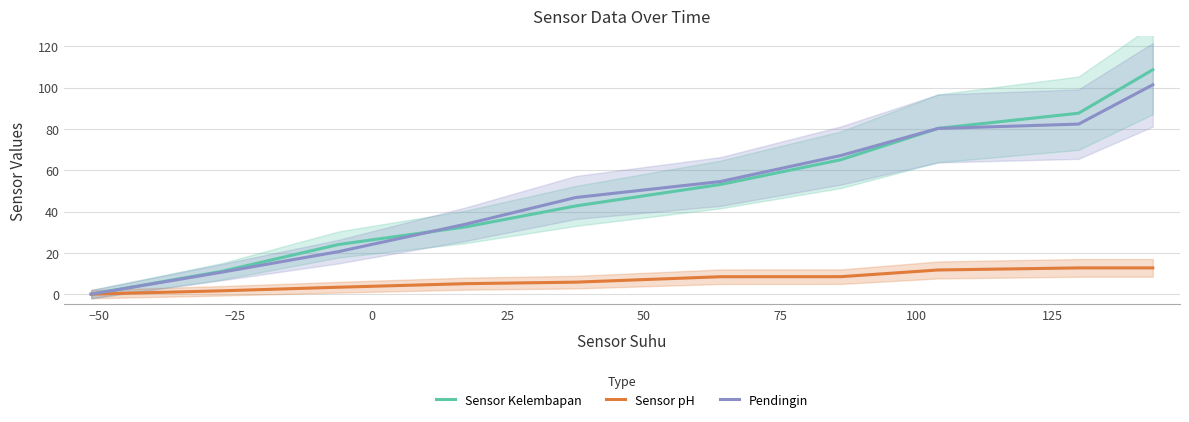

How many lines are shown in the chart?

3